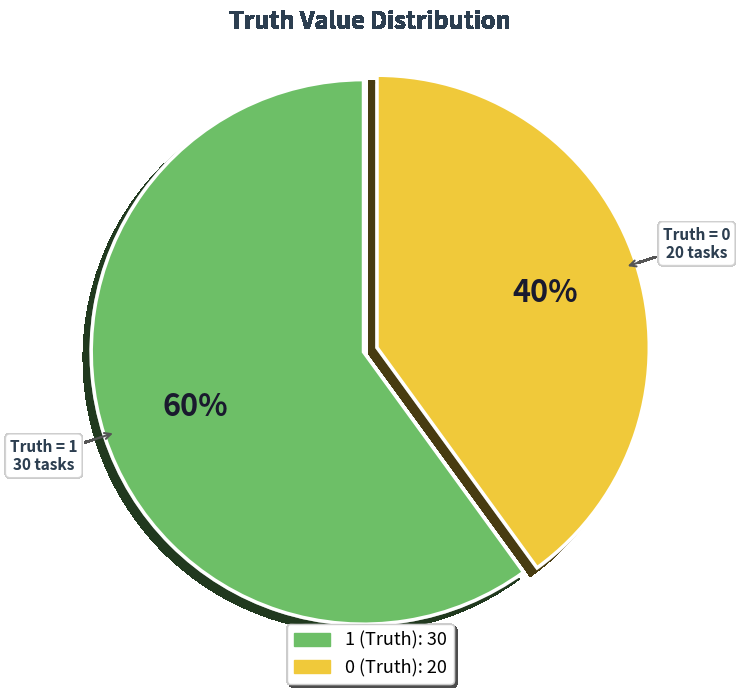

To the nearest percent, what is the difference between the 0 (Truth) and 1 (Truth) slice percentages?

20%